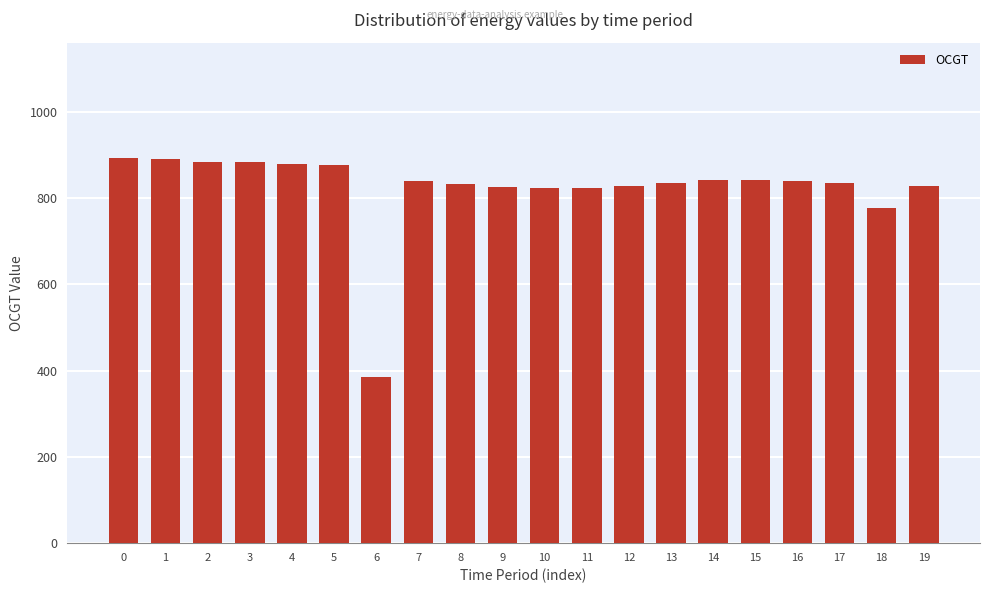

The chart shows a value of 832 at 8. True or false?

True